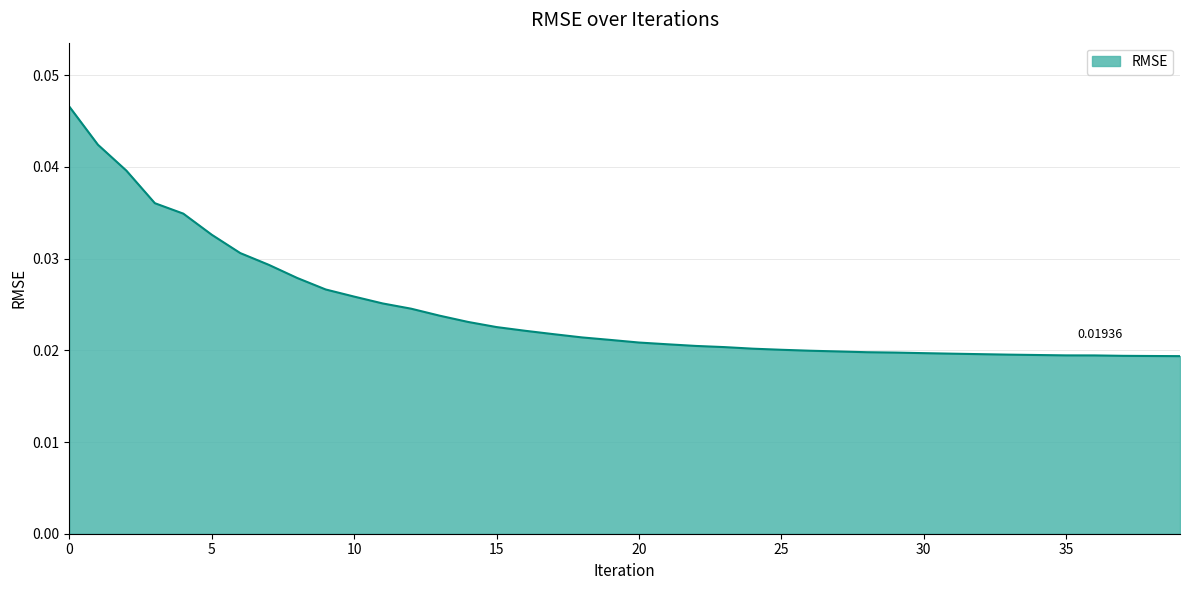

Rank the categories by value from highest to lowest.

0, 1, 2, 3, 4, 5, 6, 7, 8, 9, 10, 11, 12, 13, 14, 15, 16, 17, 18, 19, 20, 21, 22, 23, 24, 25, 26, 27, 28, 29, 30, 31, 32, 33, 34, 35, 36, 37, 38, 39